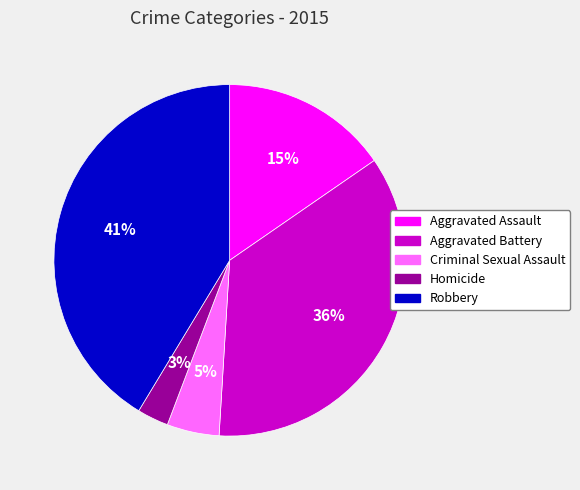

What percentage is the Aggravated Battery slice, to the nearest percent?

36%